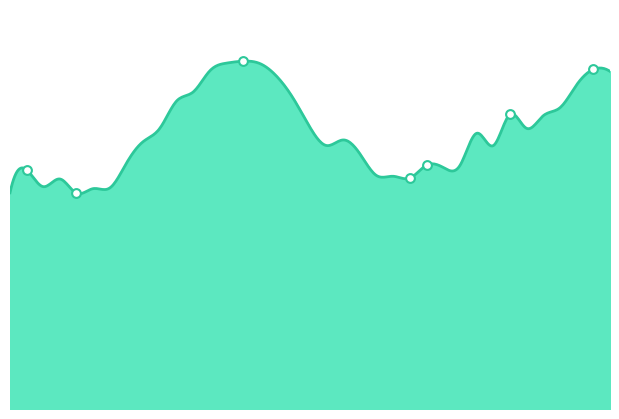

What is the change in value from 2 to 22?

+3710